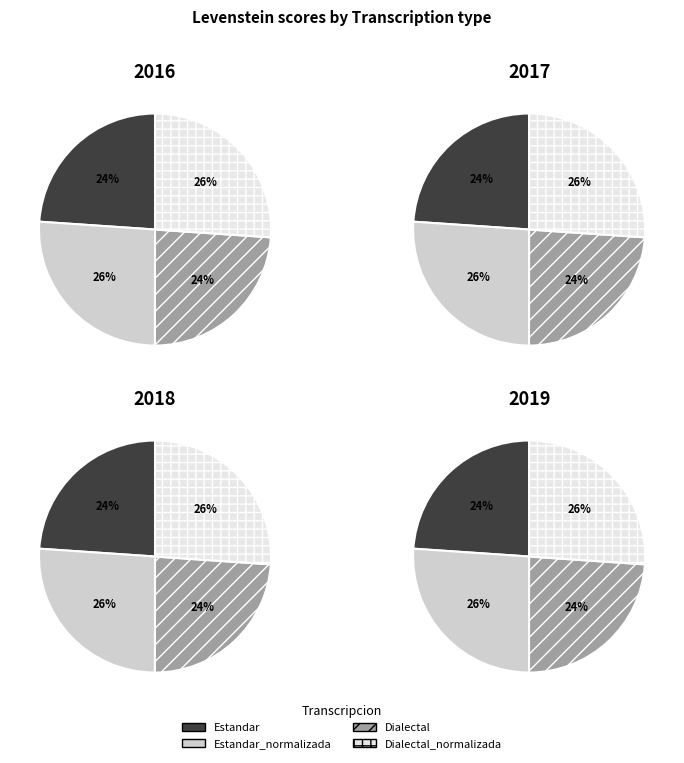

To the nearest percent, what percentage of the pie is Dialectal_normalizada?

26%